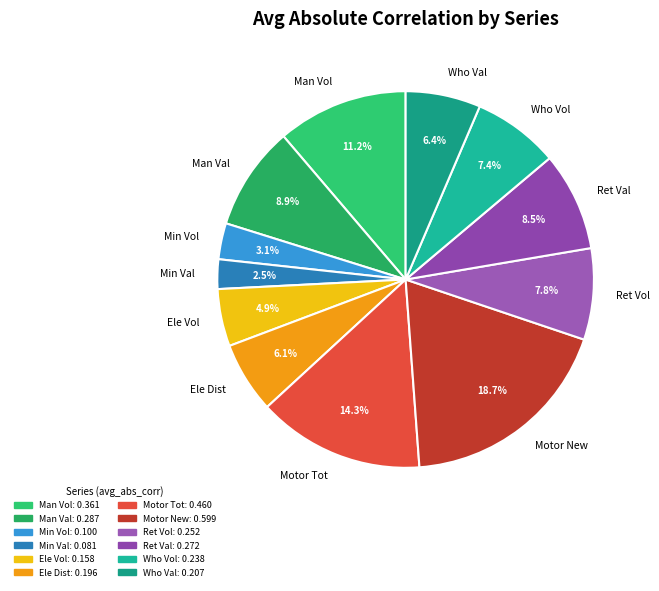

How many slices are in this pie chart?

12